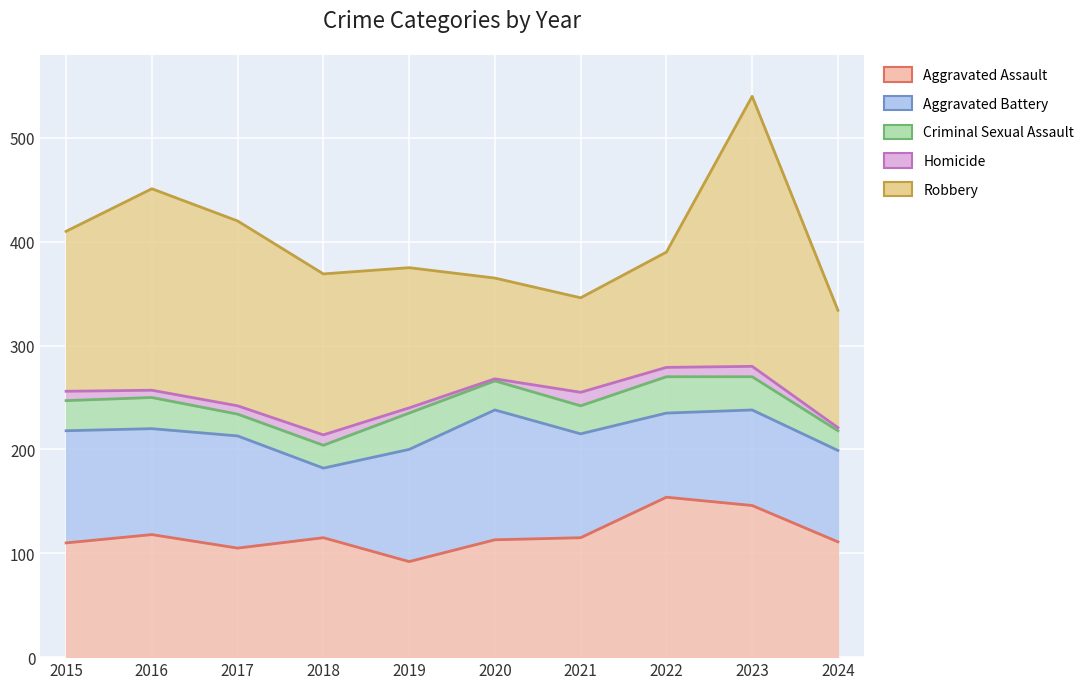

How many interior local valleys does the Criminal Sexual Assault series have?

2